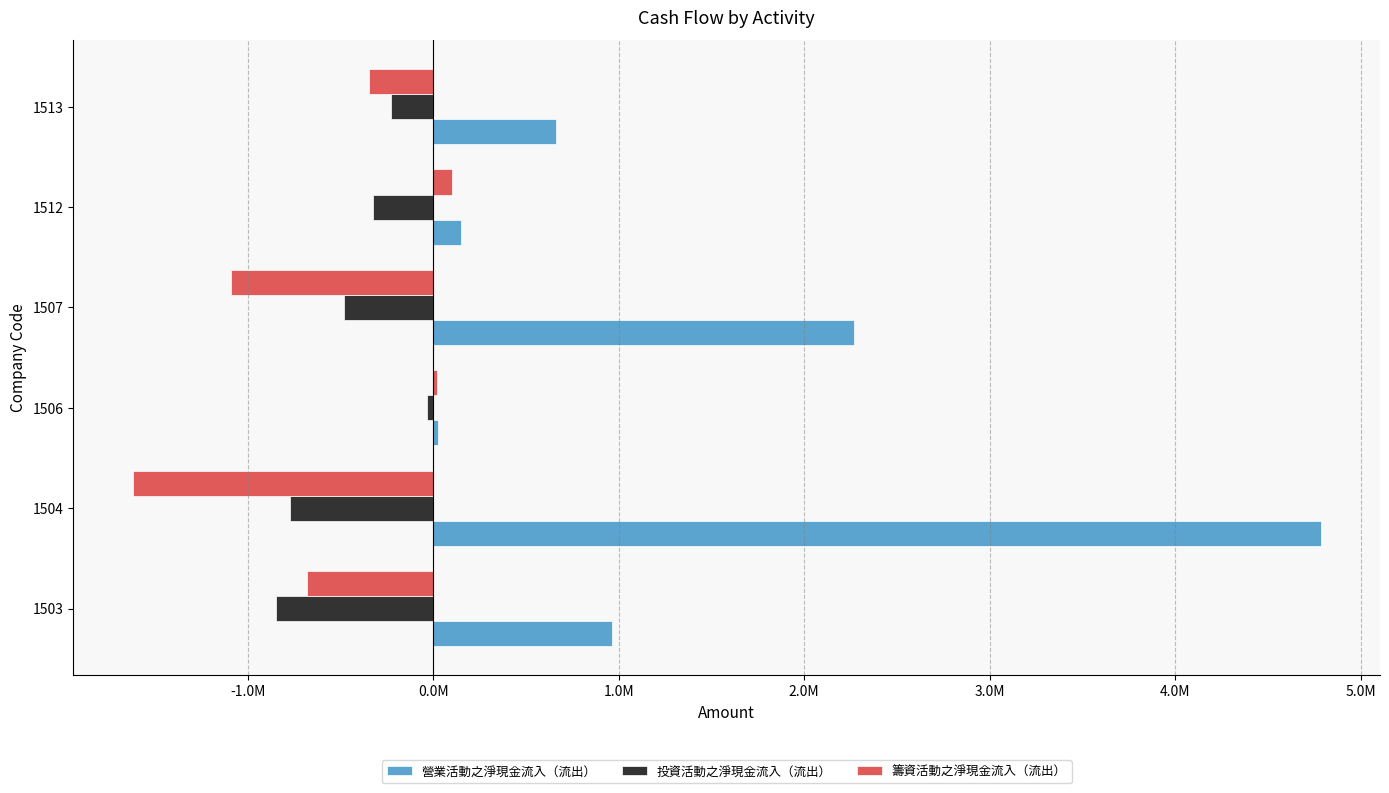

Which series has the largest range (max minus min)?

營業活動之淨現金流入（流出）